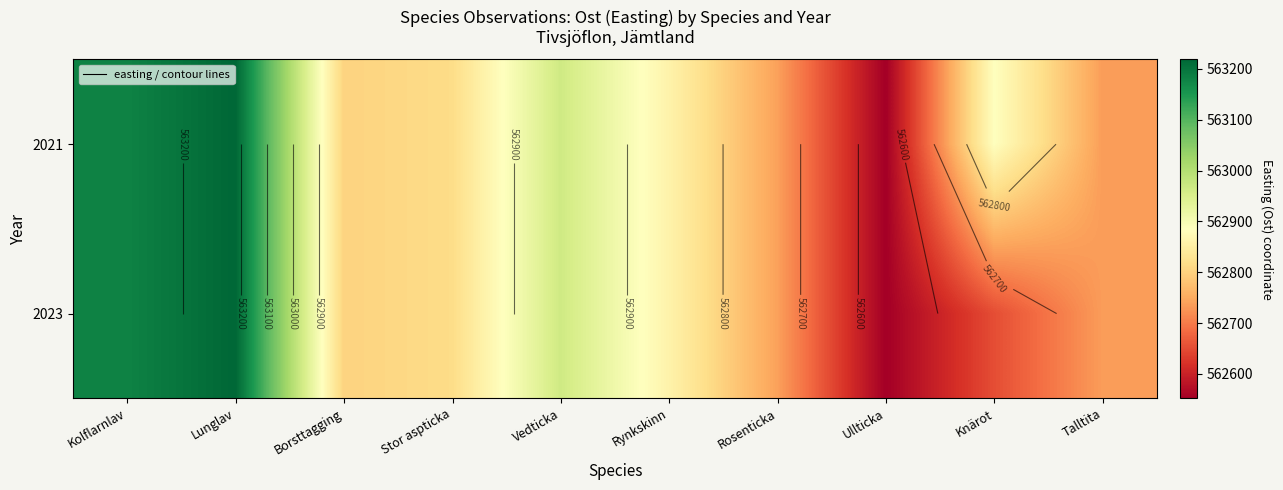

The value of 2021 at Vedticka is 562964.9. True or false?

True